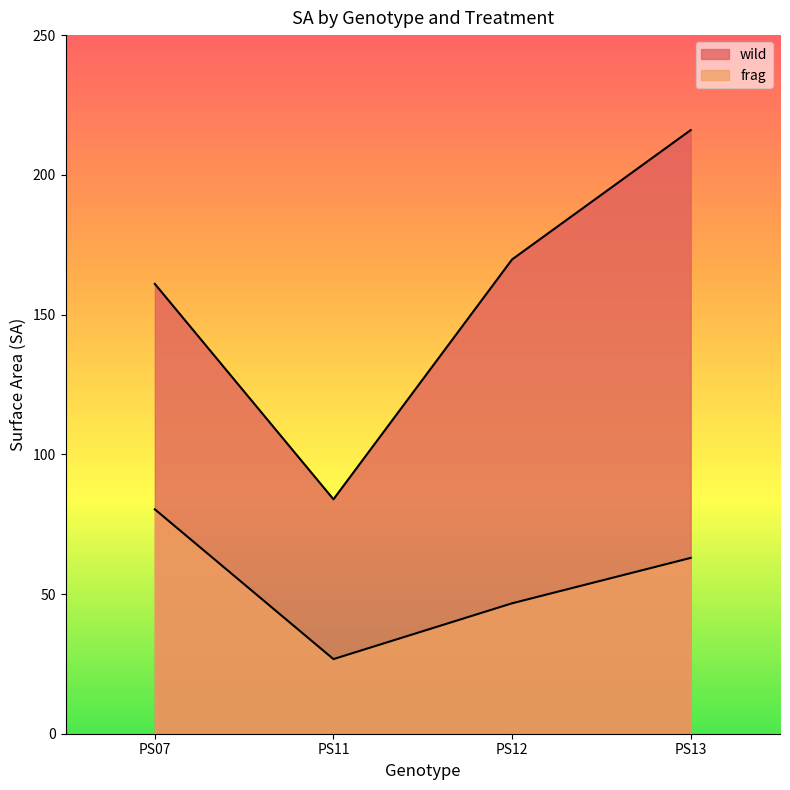

Reading left to right, list all the values displayed in this chart.

wild: PS07=161.0	PS11=83.9	PS12=169.7	PS13=216.0
frag: PS07=80.3	PS11=26.7	PS12=46.7	PS13=62.9